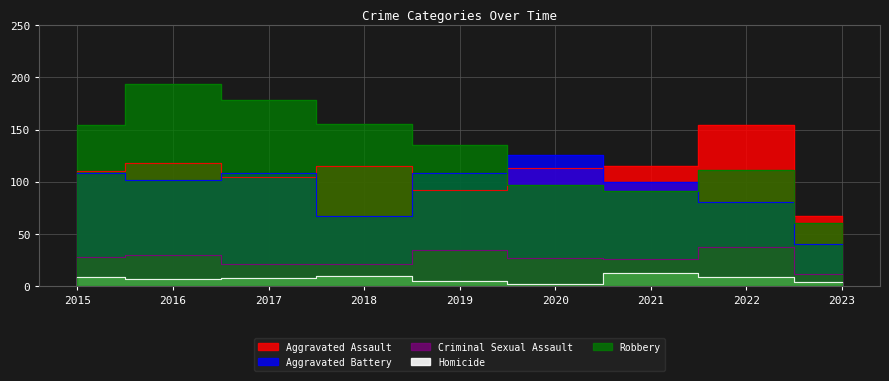

At which category is the sum across all series the highest?

2016